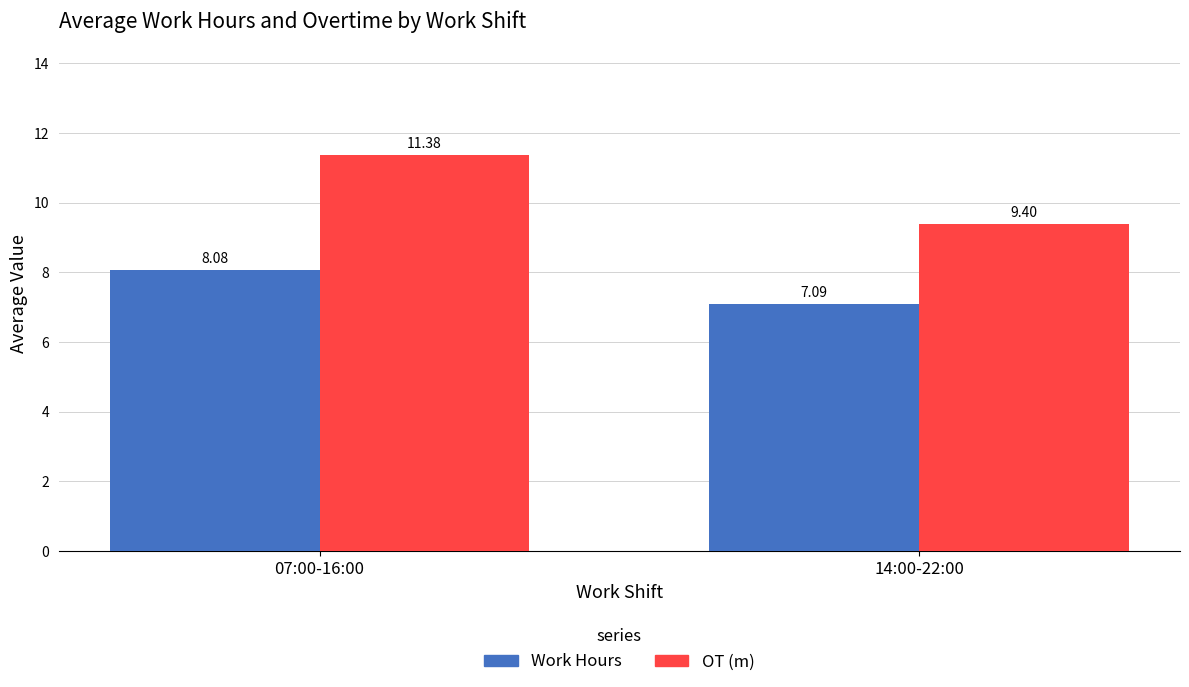

What is the difference between the OT (m) values at 14:00-22:00 and 07:00-16:00?

2.0